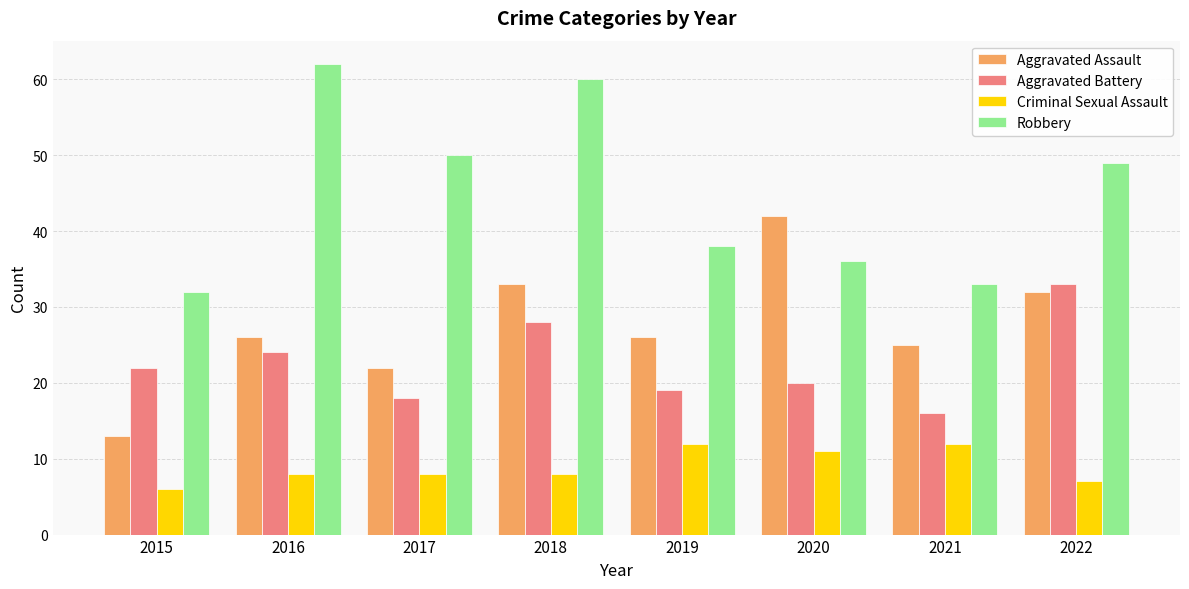

At how many categories does at least one series exceed 37?

6